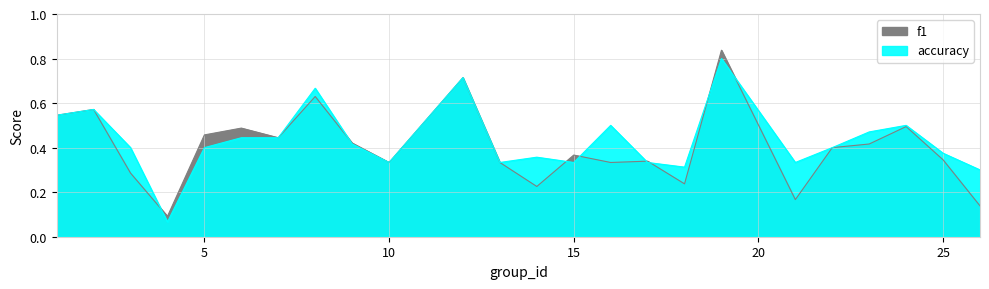

Count the f1 values in the range 0 to 1.

24